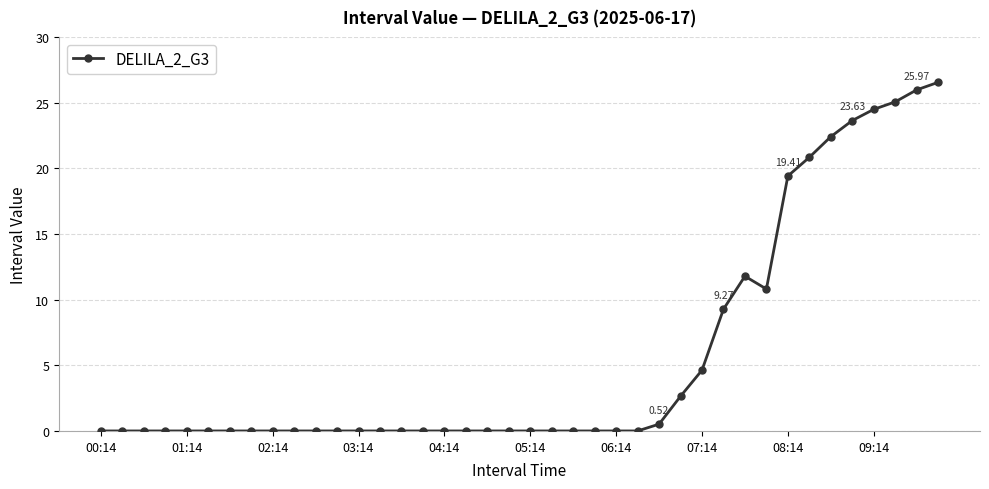

How many lines are shown in the chart?

1